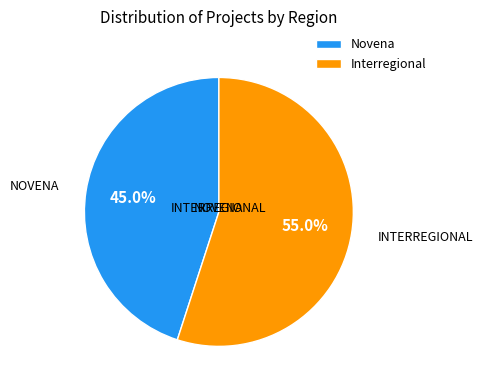

What percentage is the Novena slice, to the nearest percent?

45%